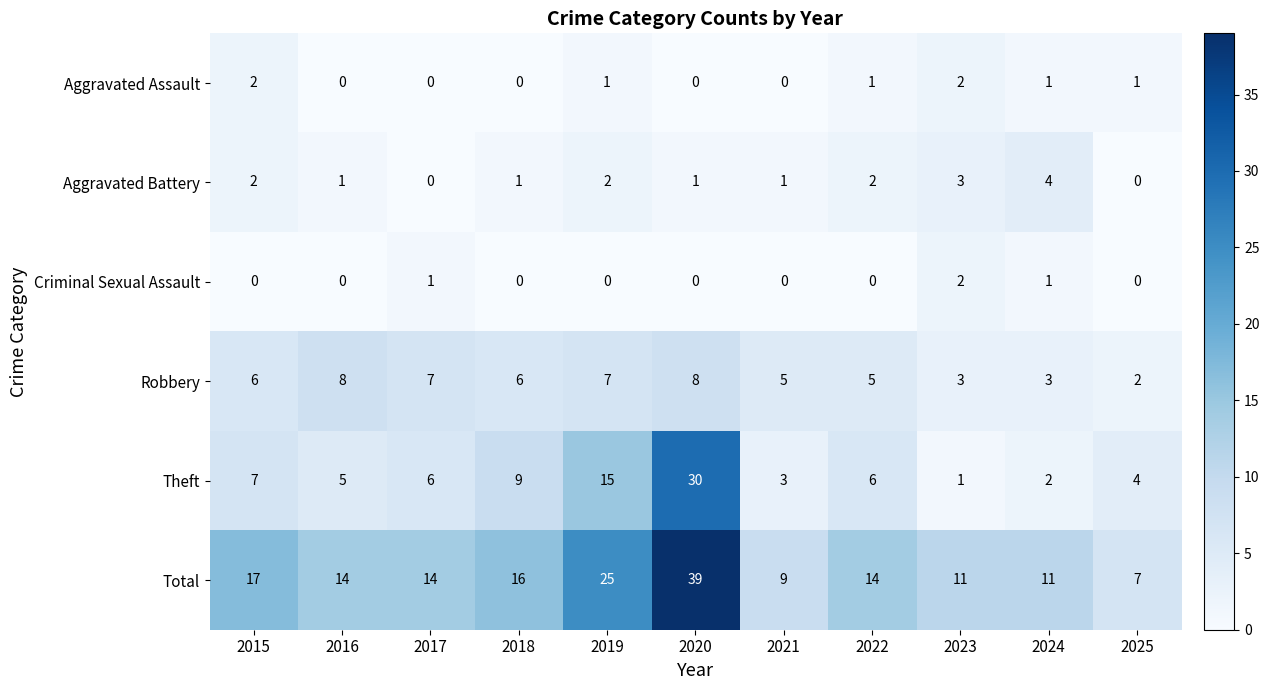

What is the maximum value shown in the chart?

39